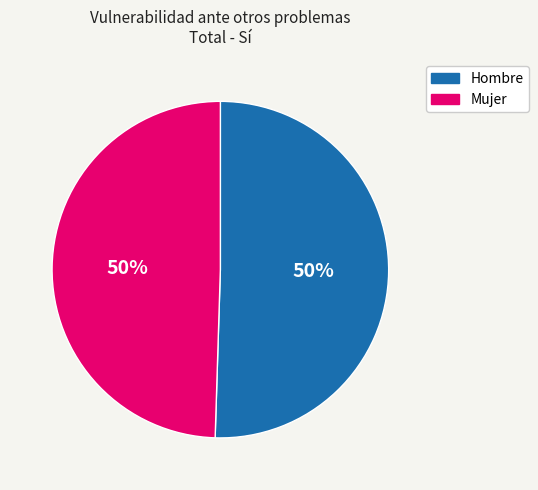

True or false: Mujer accounts for 50% of the total.

True